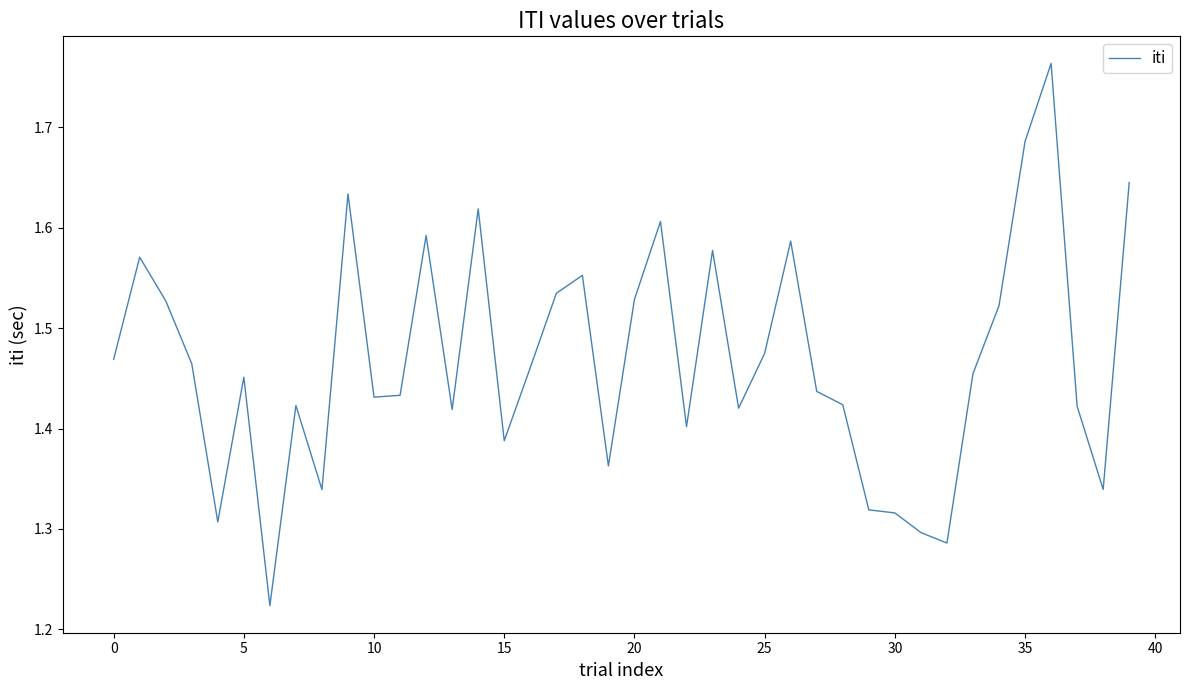

What is the sum of all values?

58.7